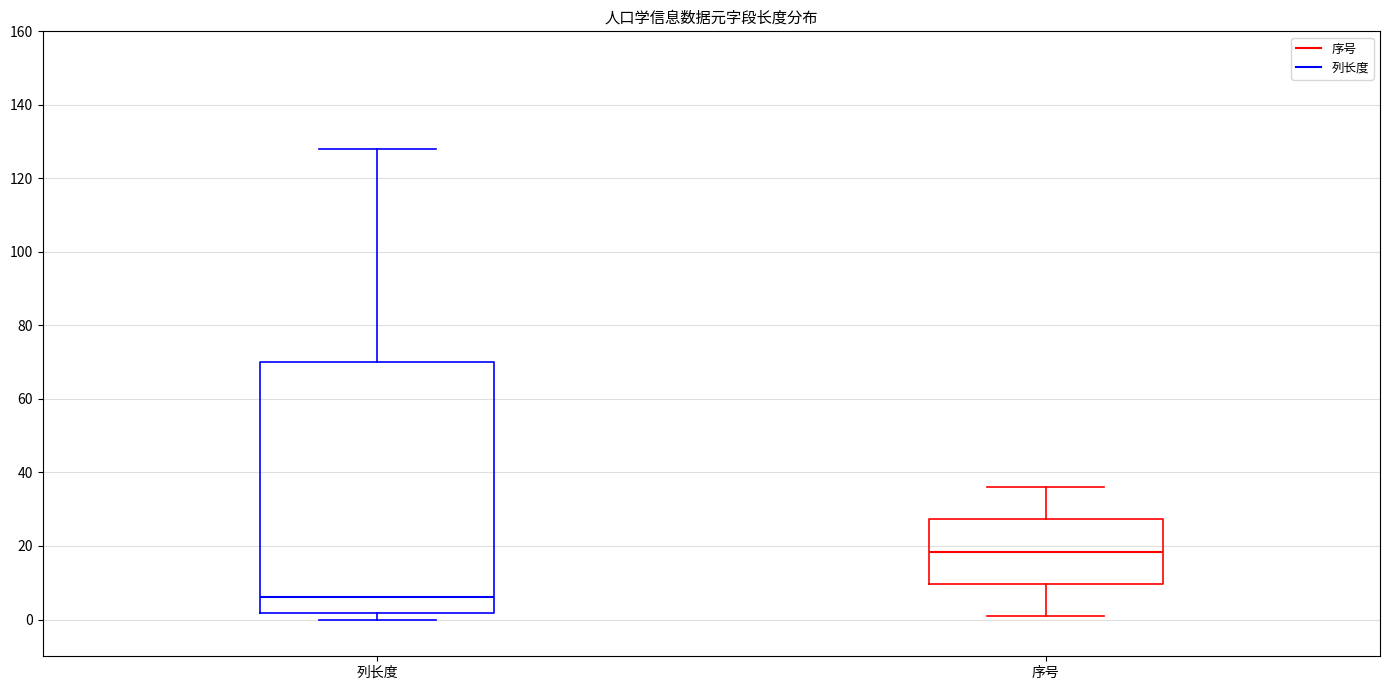

Where is the lower edge of the box for 序号 on the y-axis? The values are not printed on the chart, so give them approximately, as read against the axis.

10